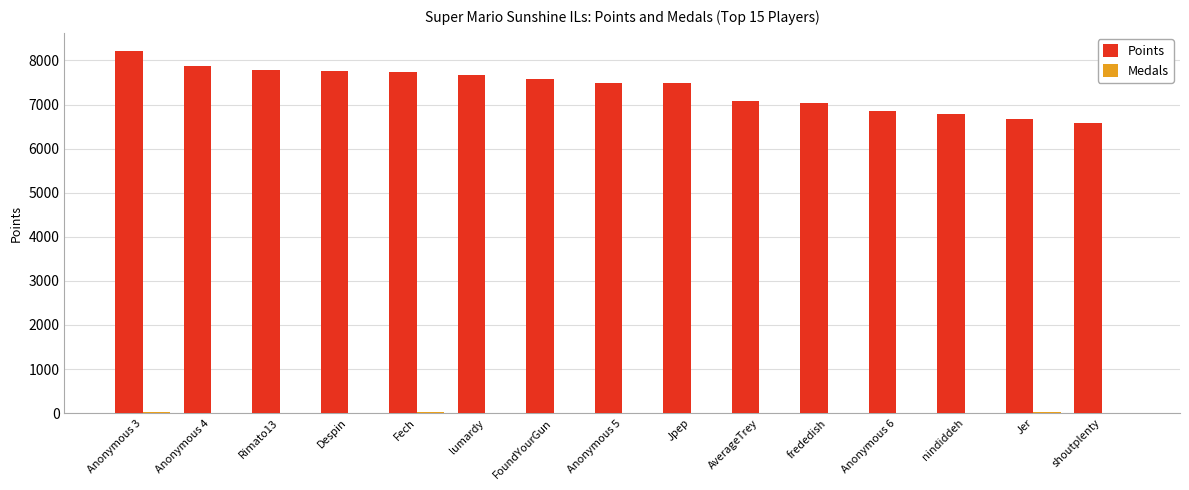

Is it true that Points equals 7747 at Fech?

True